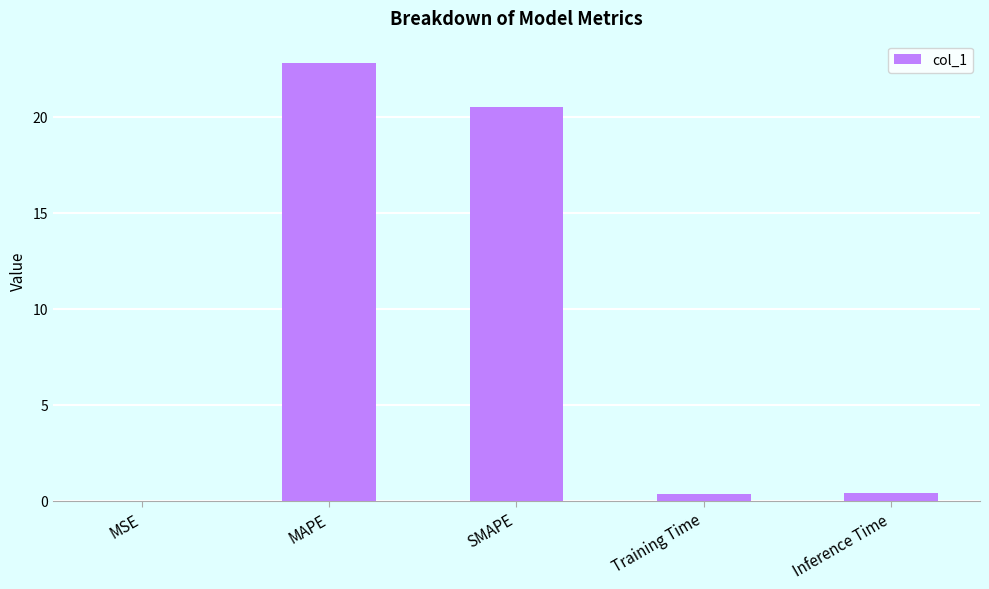

At which label is the value closest to 11?

SMAPE